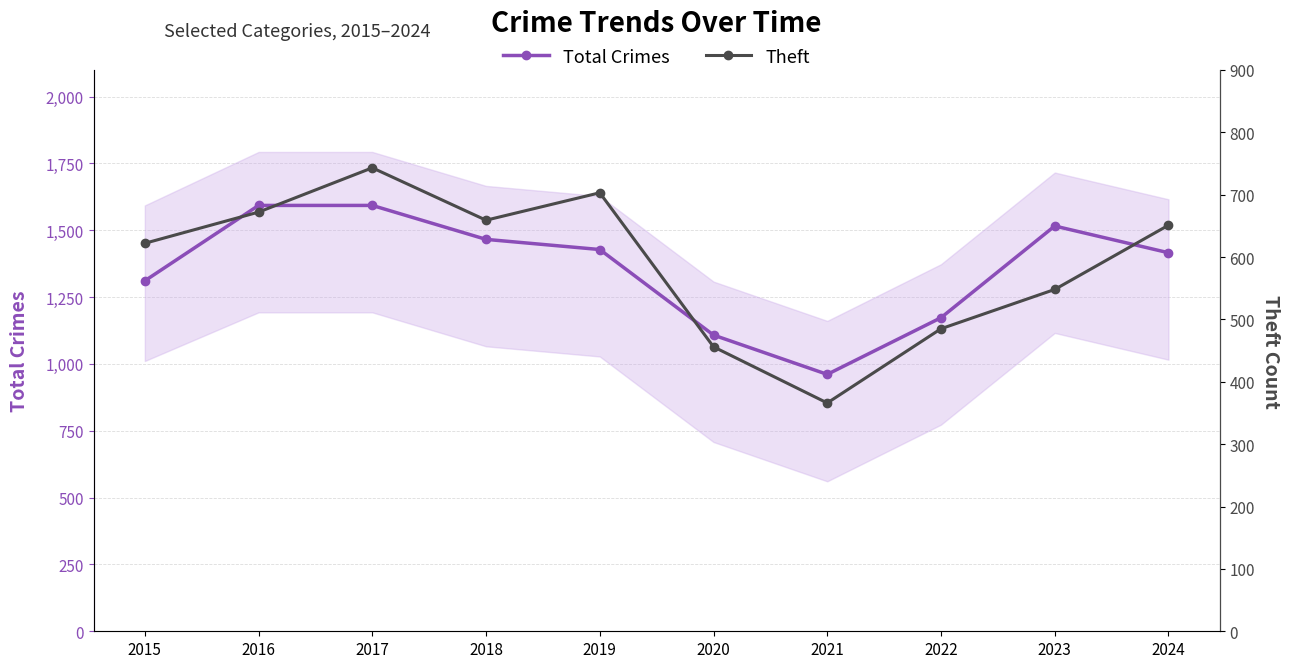

How many lines are shown in the chart?

2